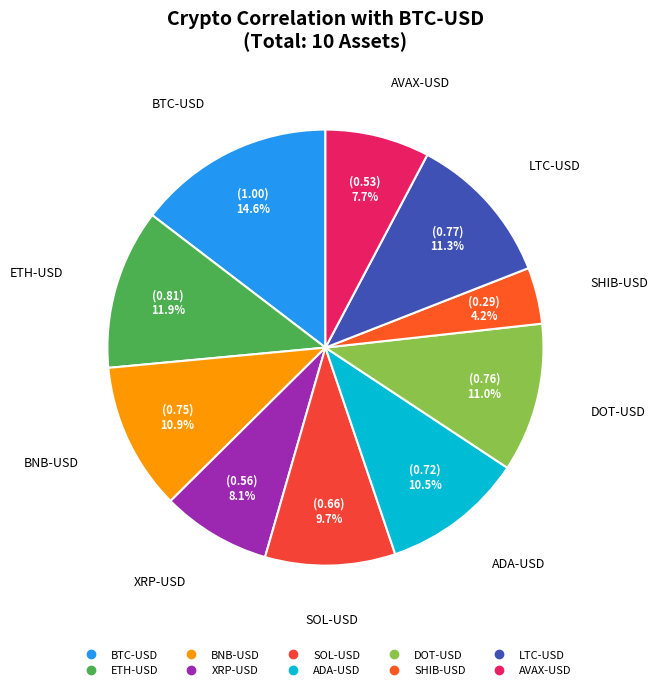

To the nearest percent, what portion does AVAX-USD represent?

8%